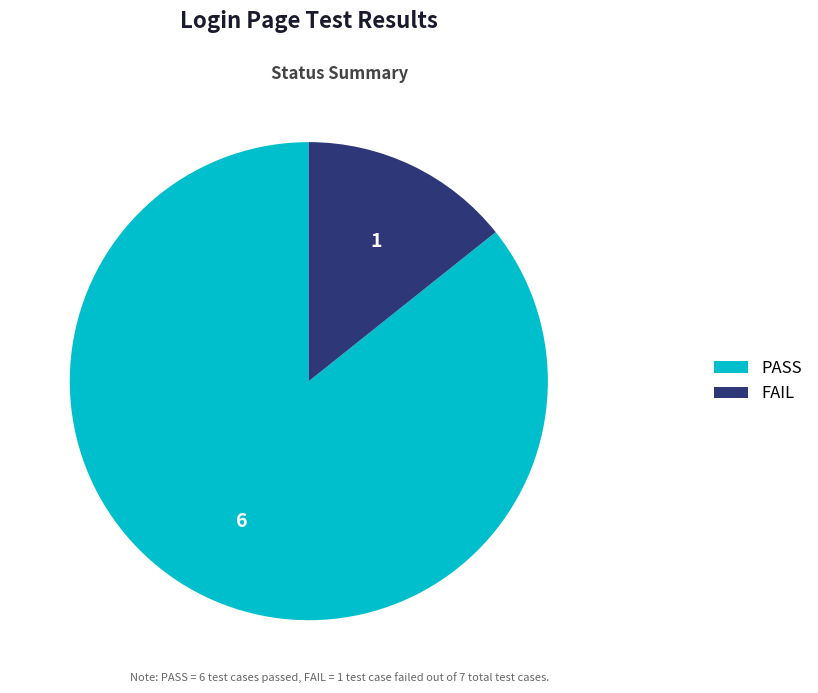

What is the smallest slice in the pie chart?

FAIL